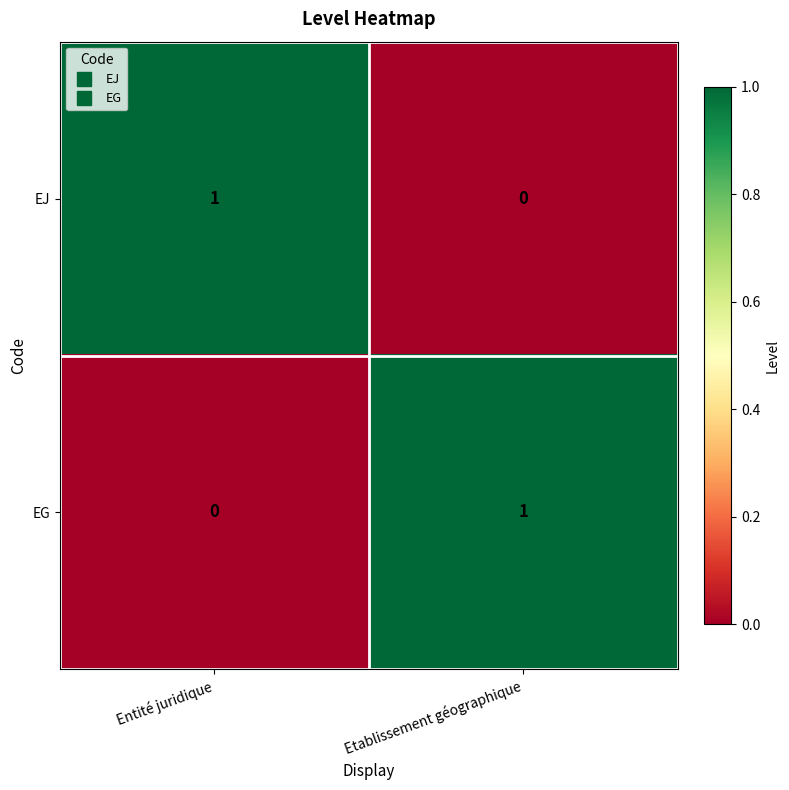

Rank the series at Entité juridique from lowest to highest value.

EG, EJ